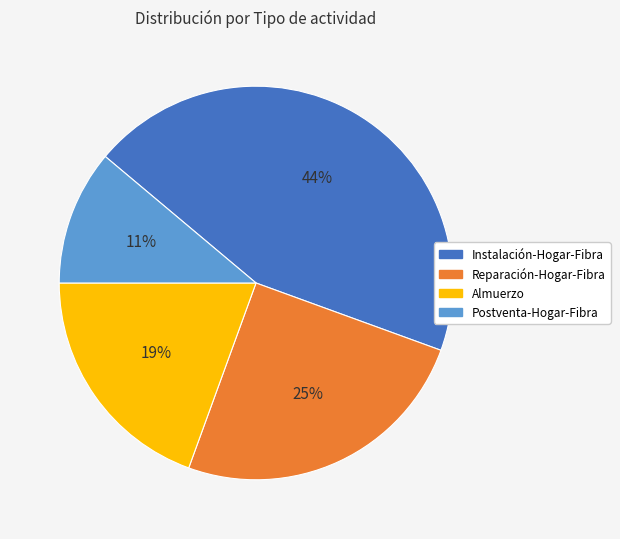

Does any single category account for the majority?

No